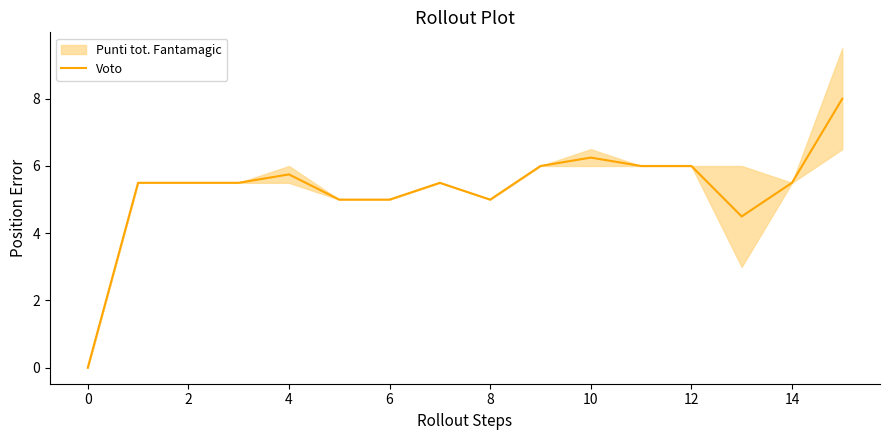

How many interior local peaks (higher than both neighbors) does the data have?

3